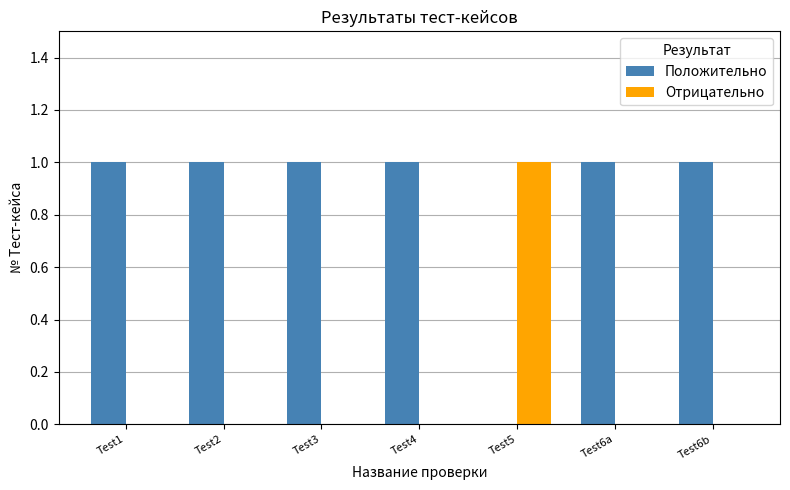

Which series has the largest total across all categories?

Положительно